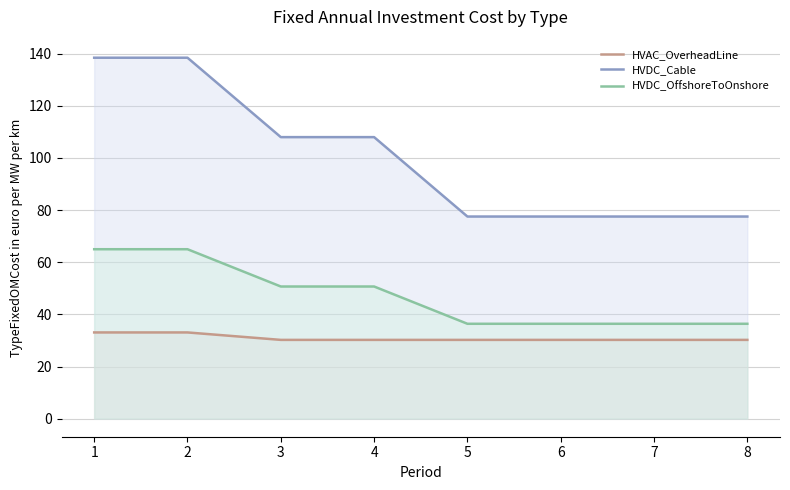

True or false: HVAC_OverheadLine and HVDC_Cable intersect in this chart.

False